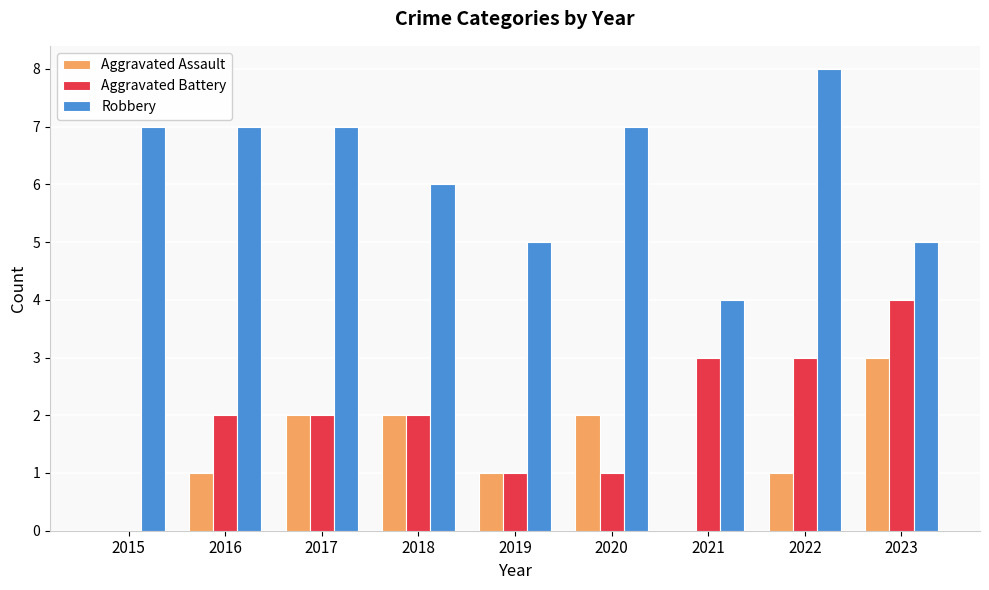

Does the chart contain stacked bars?

No